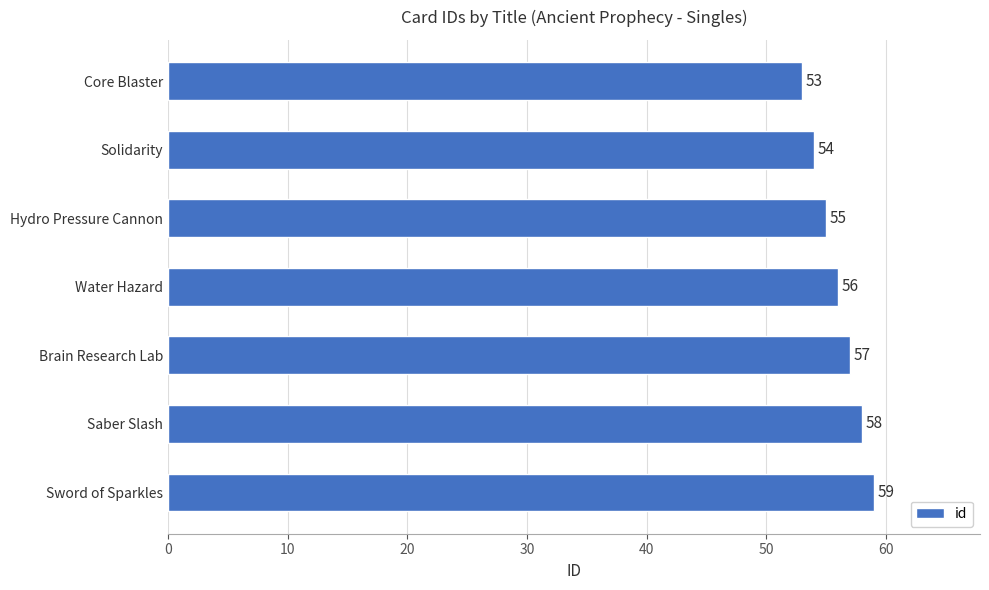

What is the minimum value shown in the chart?

53